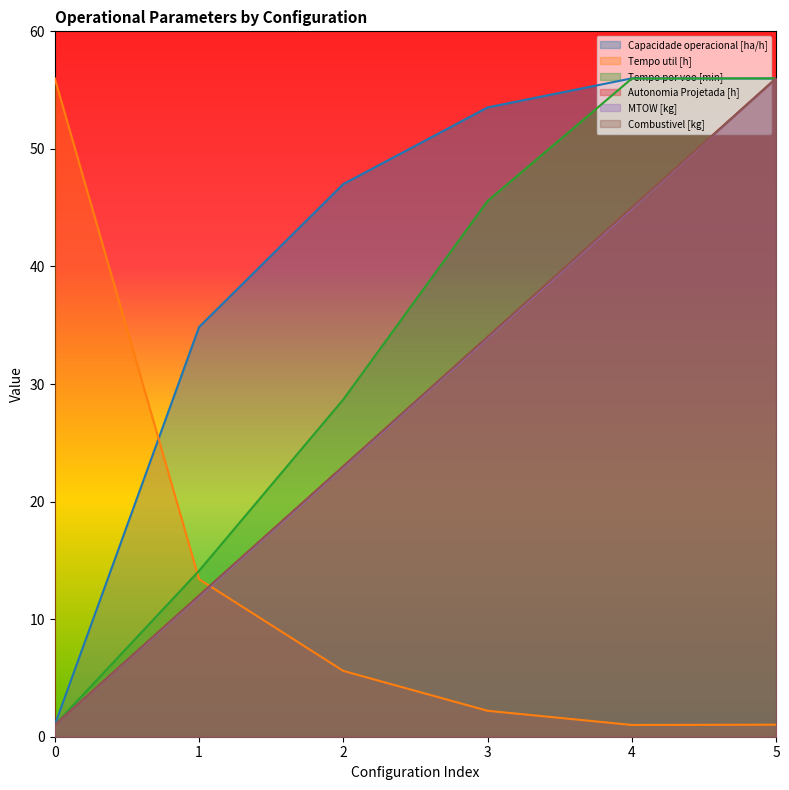

How many interior local peaks does the Capacidade operacional [ha/h] series have?

1